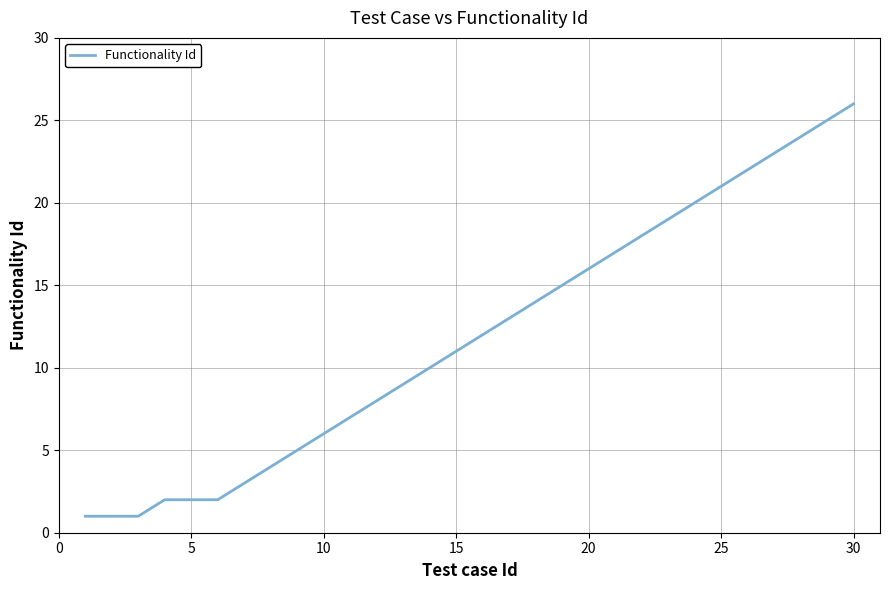

What is the greatest value displayed?

26